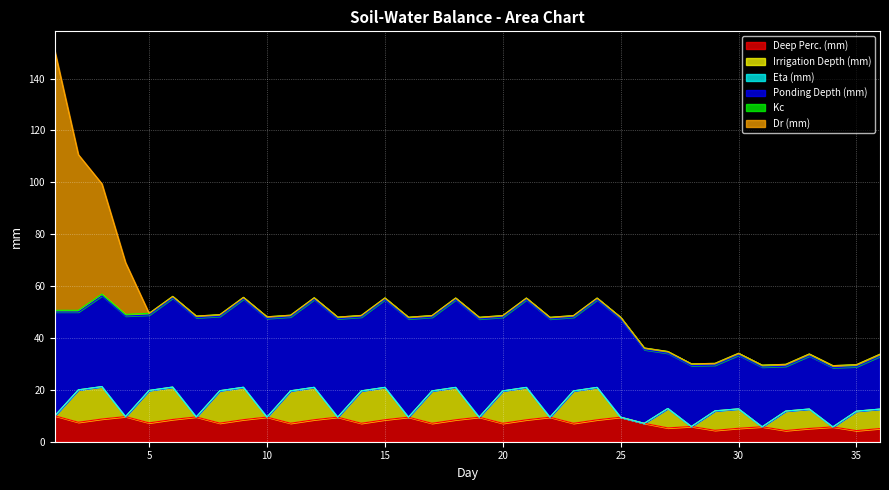

Rank the series at 36 from lowest to highest value.

Eta (mm), Dr (mm), Kc, Deep Perc. (mm), Irrigation Depth (mm), Ponding Depth (mm)